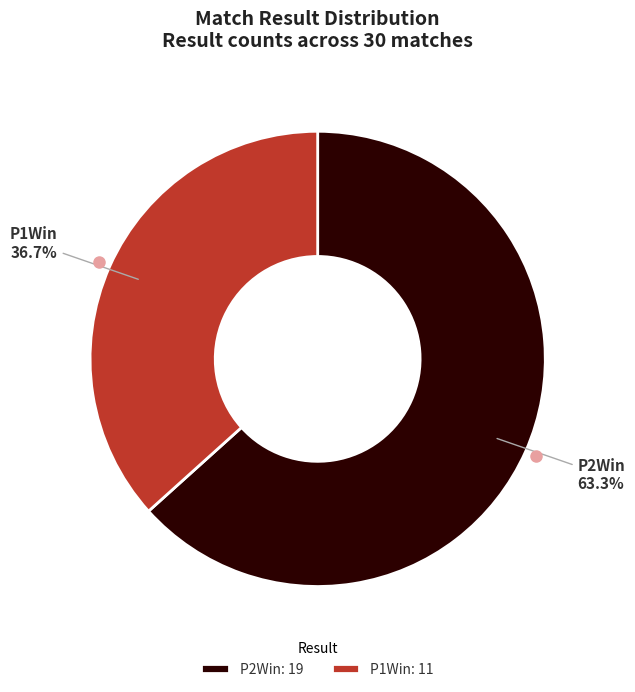

What is the ratio of the value at P2Win: 19 to the value at P1Win: 11?

1.7